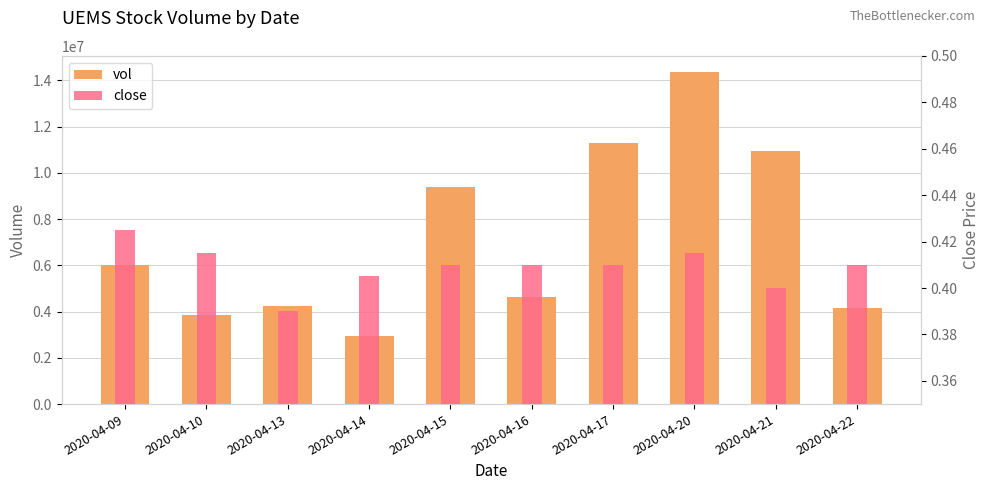

Which series changed the most between 2020-04-10 and 2020-04-16?

vol